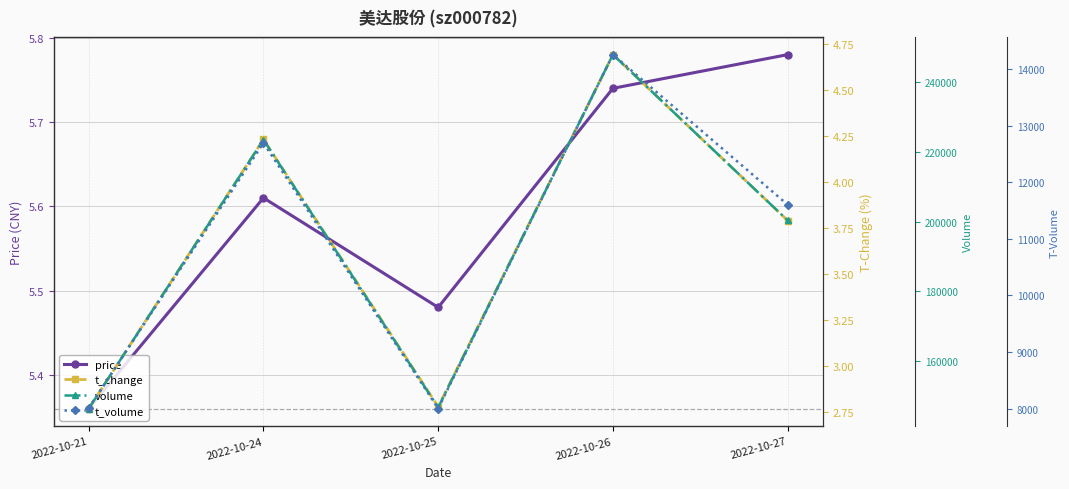

Is the value of volume at 2022-10-27 greater than the value of t_volume at 2022-10-27?

Yes